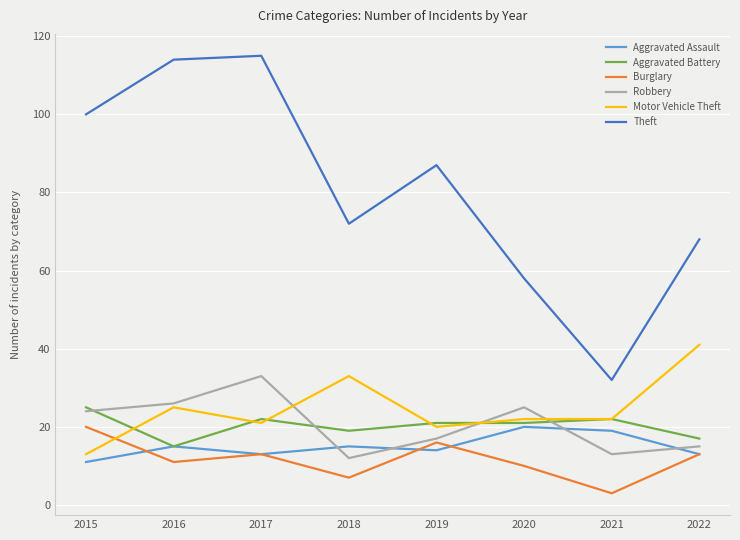

The Robbery series shows 11 at 2016. True or false?

False